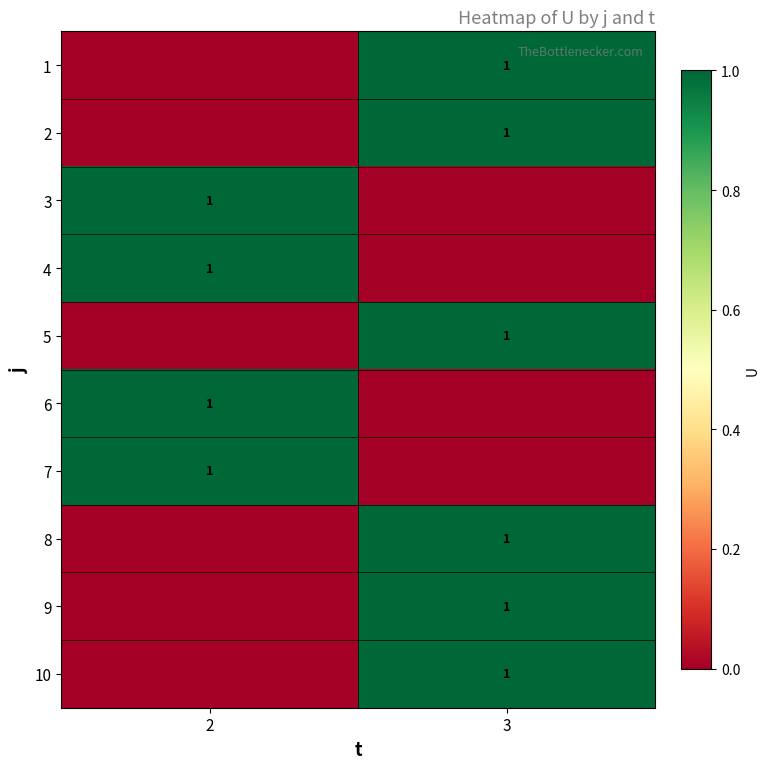

The 10 series shows 1 at 3. True or false?

True